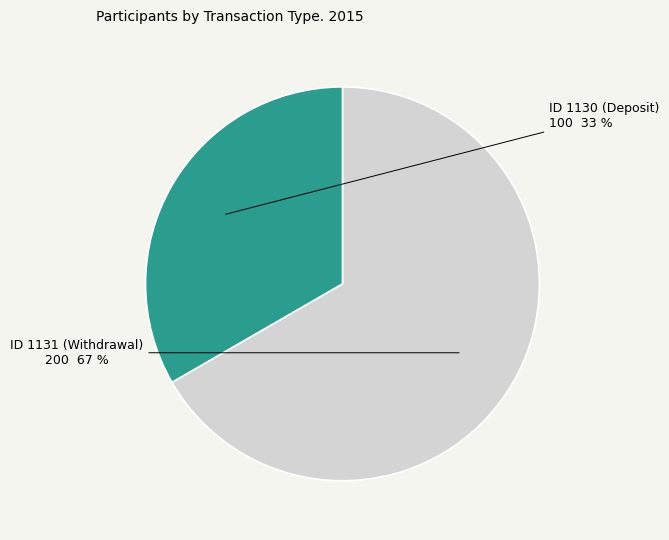

Is there any slice that represents more than half of the pie?

Yes